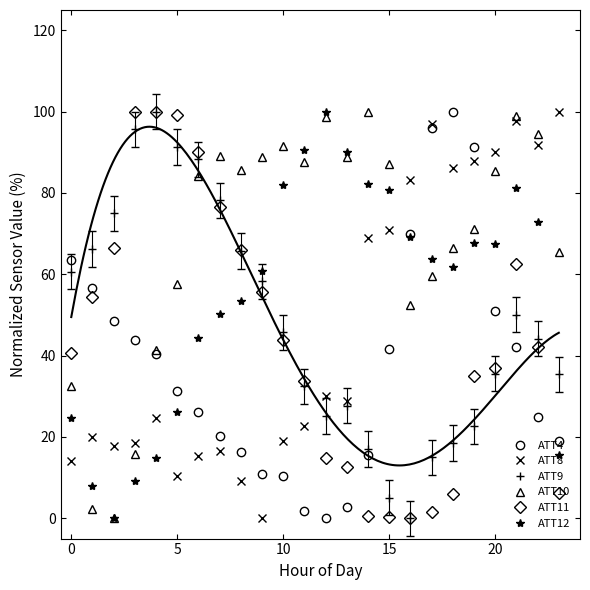

Does the chart have visible grid lines?

No